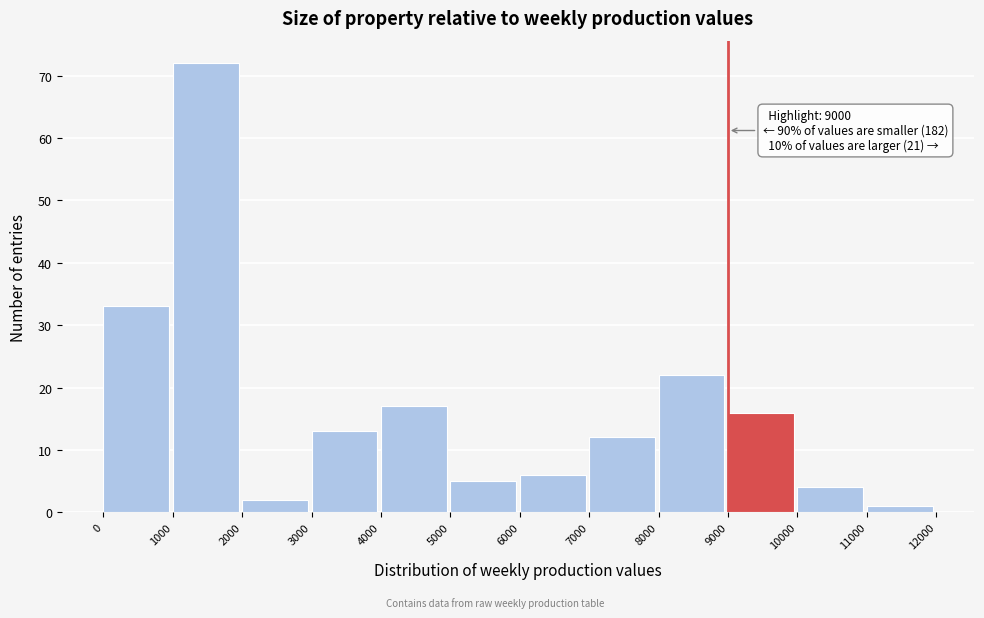

Over which range of the x-axis is the bar tallest?

1000 to 2000